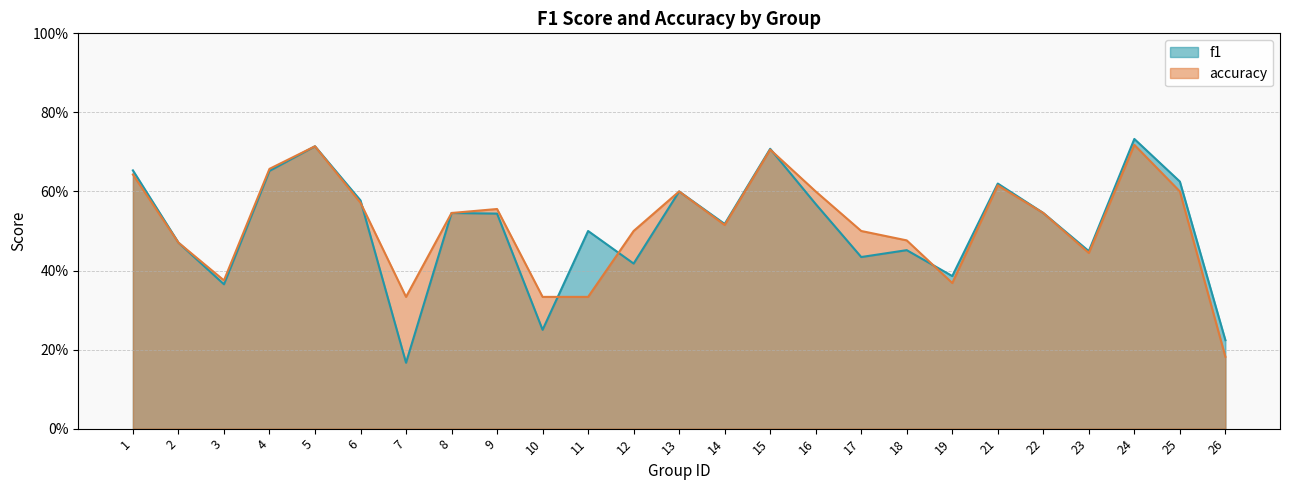

How many f1 values are between 0 and 1?

25